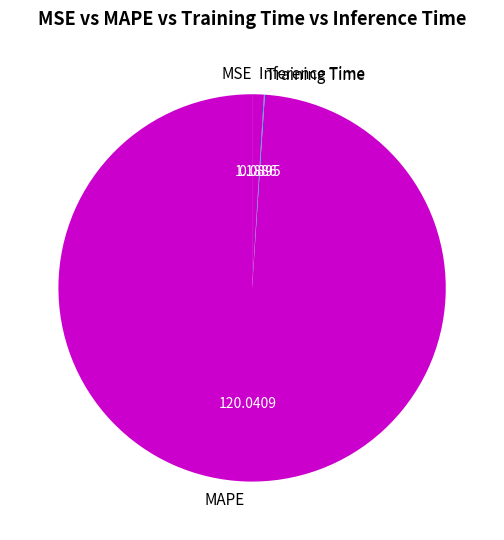

Which category has the biggest portion of the pie?

MAPE